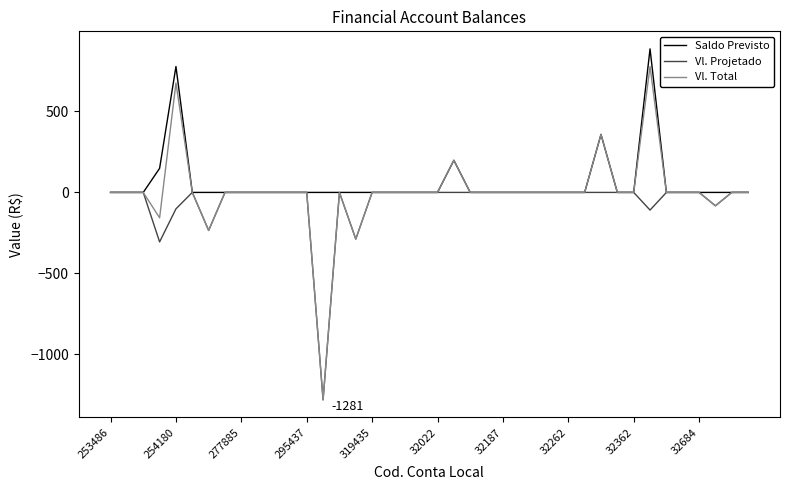

How many lines are shown in the chart?

3